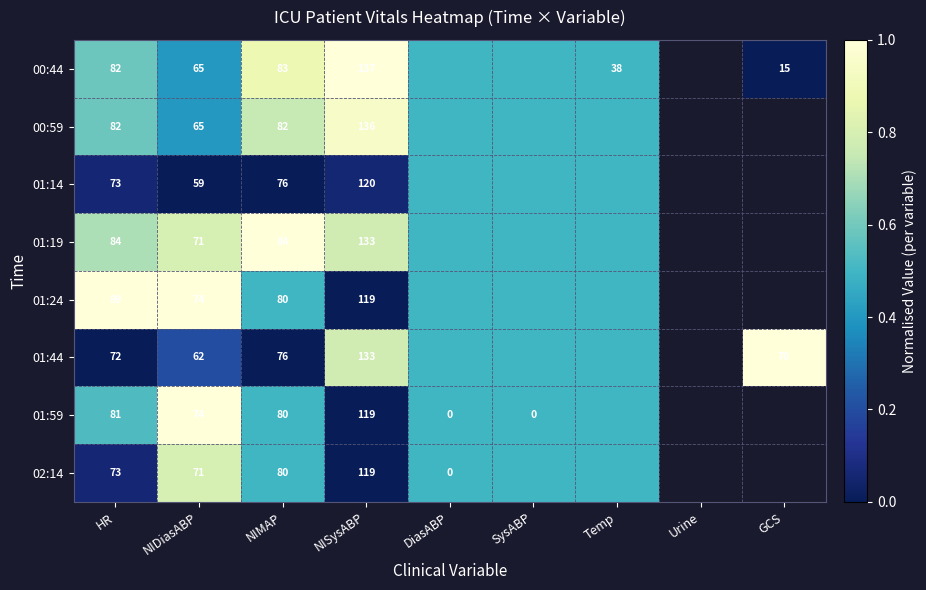

At which label does 00:44 reach its peak?

NISysABP